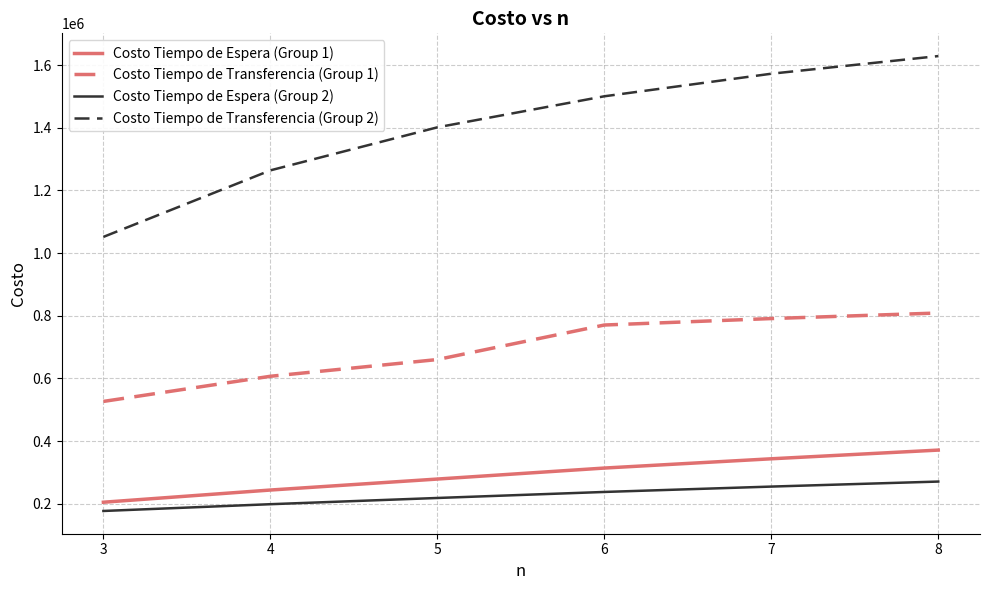

Reading right to left, transcribe all the data shown in this chart.

Costo Tiempo de Espera (Group 1): 371090.6	343327.7	313737.1	278641.4	243598.3	204661.2
Costo Tiempo de Transferencia (Group 1): 808645.1	790876.0	770271.4	660058.7	606682.3	526410.7
Costo Tiempo de Espera (Group 2): 270618.3	254616.3	237468.8	218245.9	198376.1	176747.9
Costo Tiempo de Transferencia (Group 2): 1628671.7	1572361.7	1500330.3	1401244.0	1263921.0	1051529.5